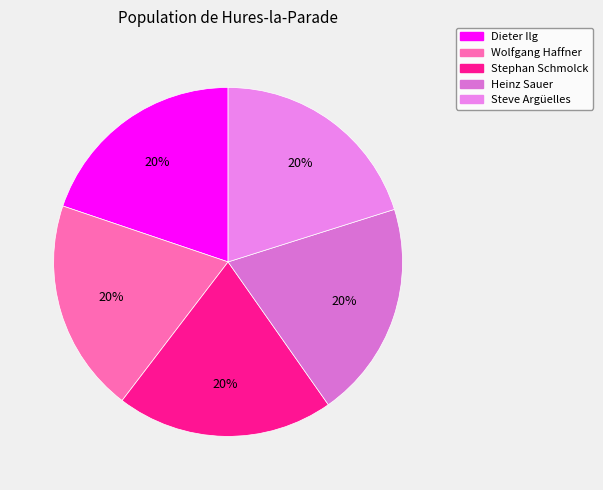

What is the smallest slice in the pie chart?

Dieter Ilg